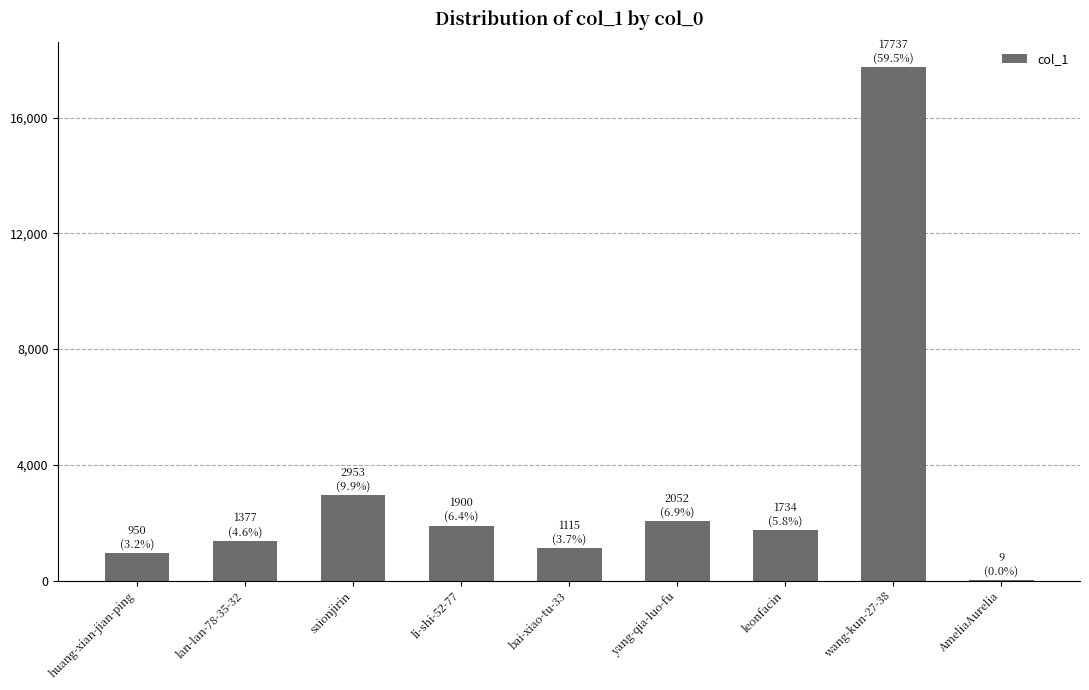

Are the bars horizontal?

No